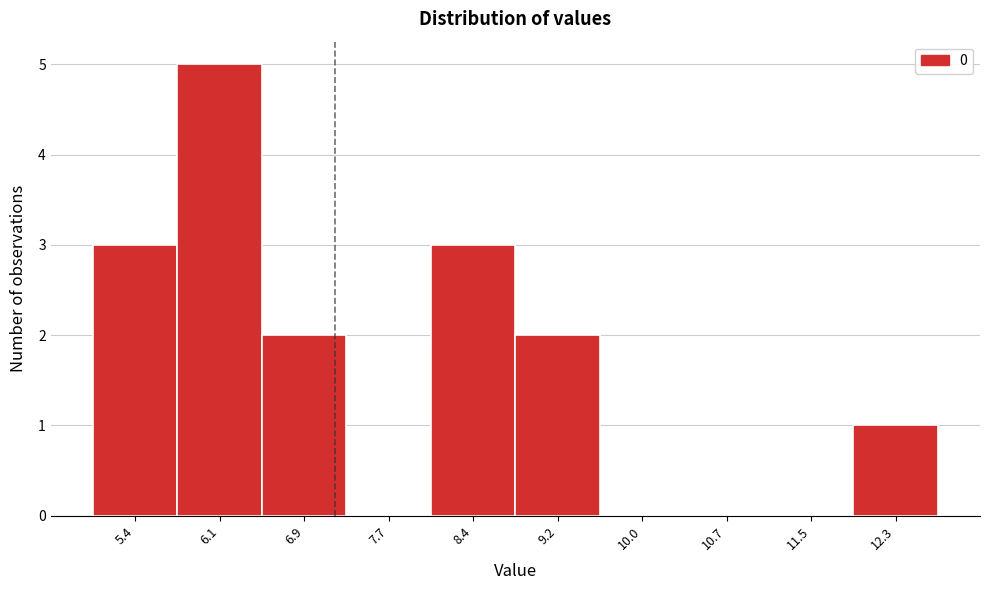

Reading left to right, list all the values displayed in this chart.

5.4=3	6.1=5	6.9=2	7.7=0	8.4=3	9.2=2	10.0=0	10.7=0	11.5=0	12.3=1